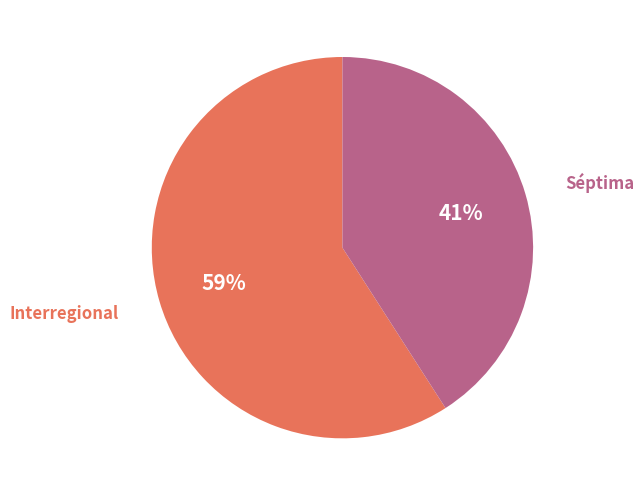

To the nearest percent, what is the average slice percentage?

50%